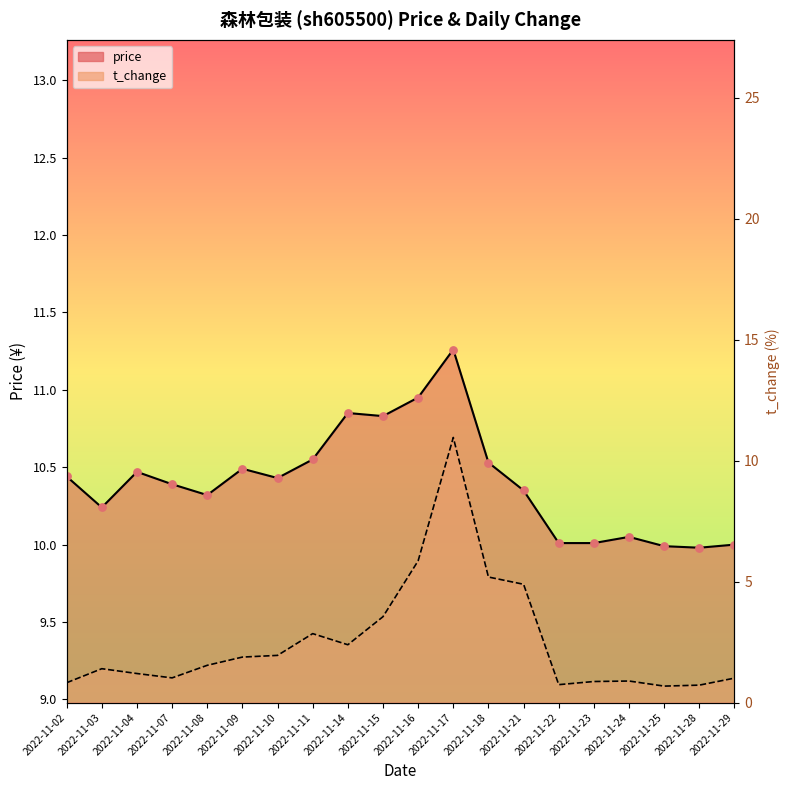

At which category is the sum across all series the highest?

2022-11-17